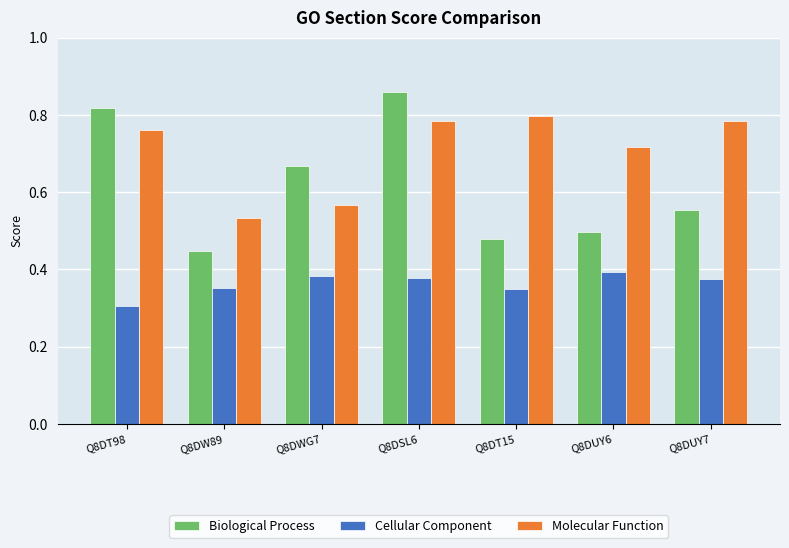

What is the label of the 3rd bar from the left?

Q8DWG7